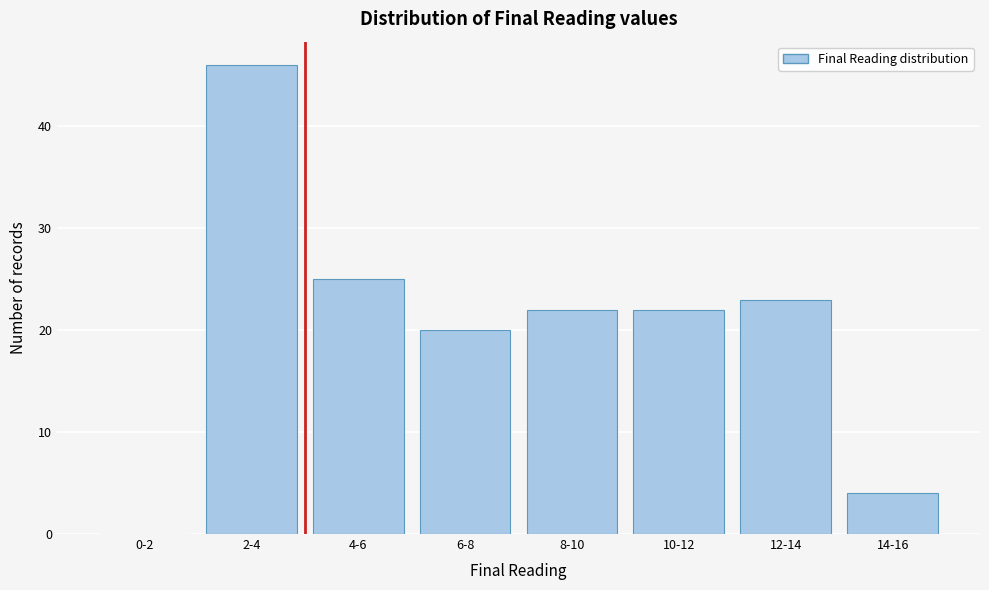

Reading left to right, extract all data points from this chart.

0-2=0	2-4=46	4-6=25	6-8=20	8-10=22	10-12=22	12-14=23	14-16=4